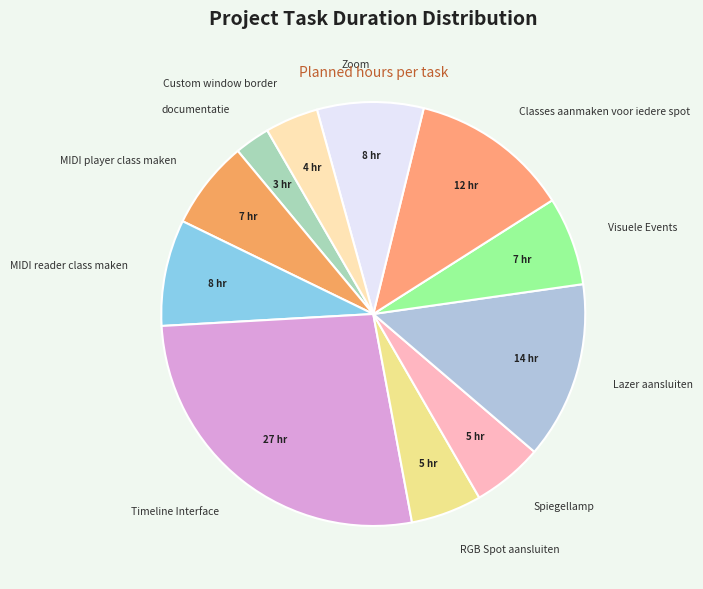

What is the largest slice in the pie chart?

Timeline Interface